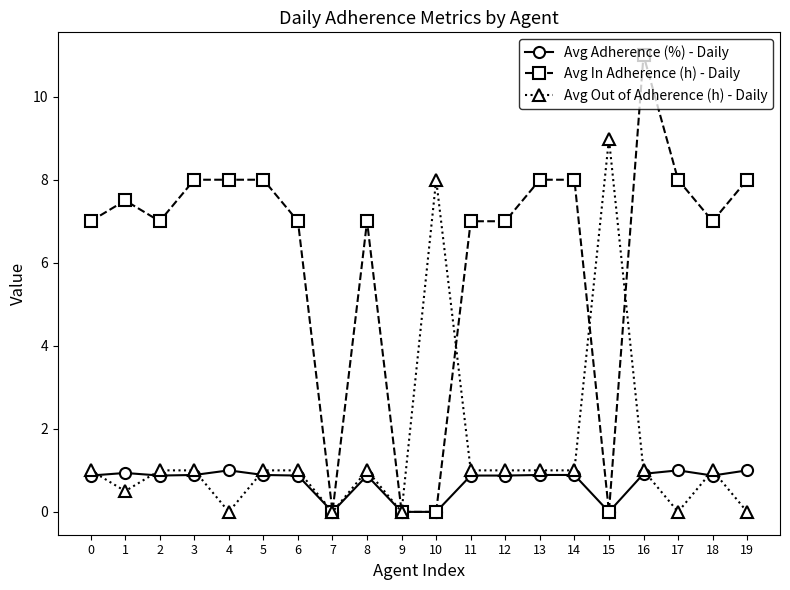

What is the total value across all series at 19?

9.0